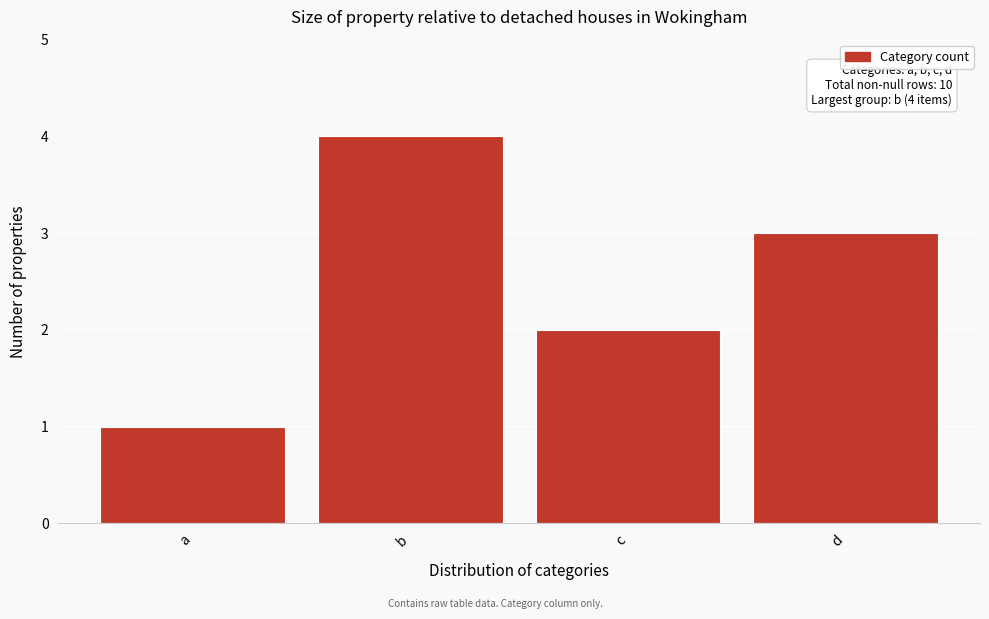

Reading left to right, what are all the values shown in this chart?

a=1	b=4	c=2	d=3